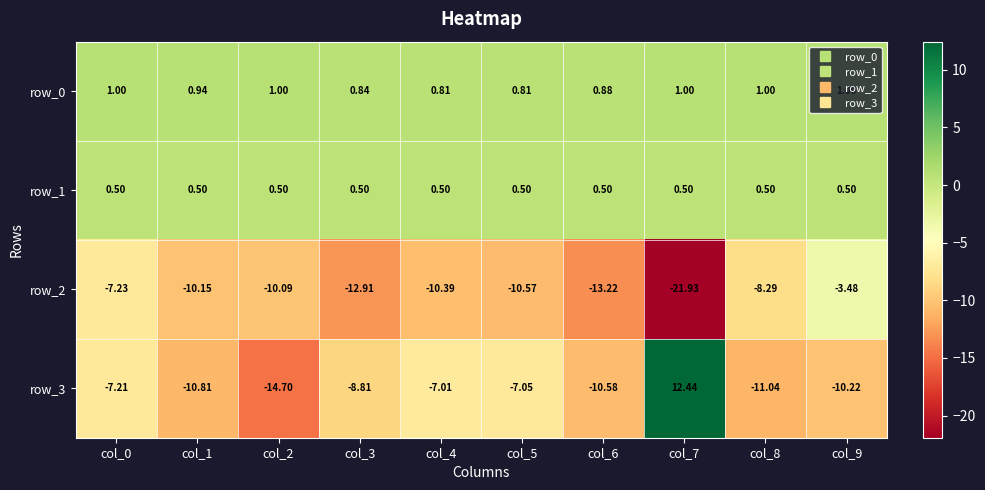

The row_2 series shows -1.5 at col_0. True or false?

False